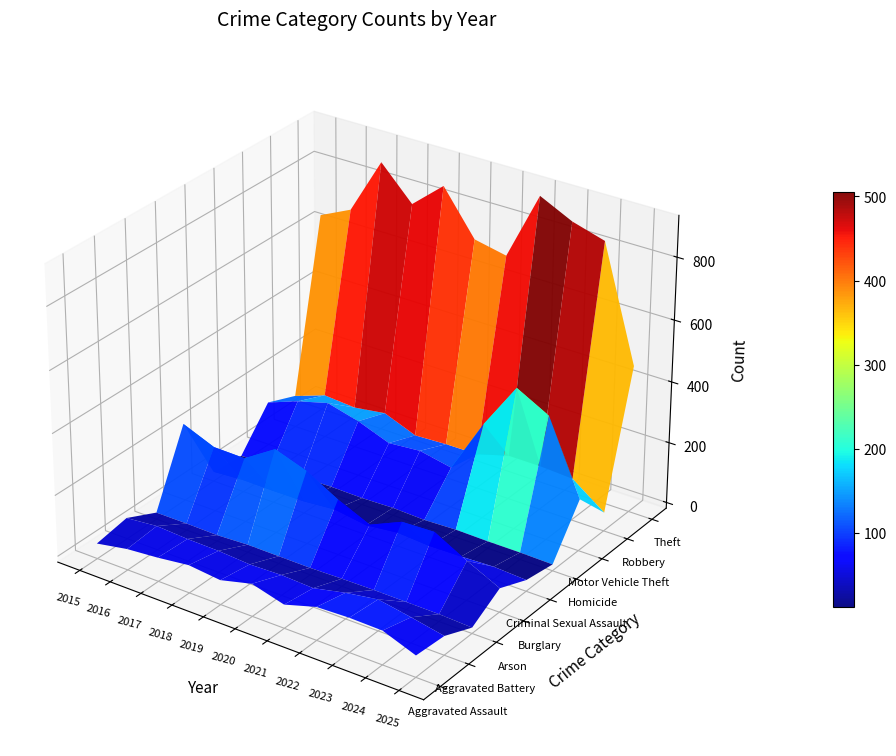

What is the difference between the highest and lowest values at 7?

906